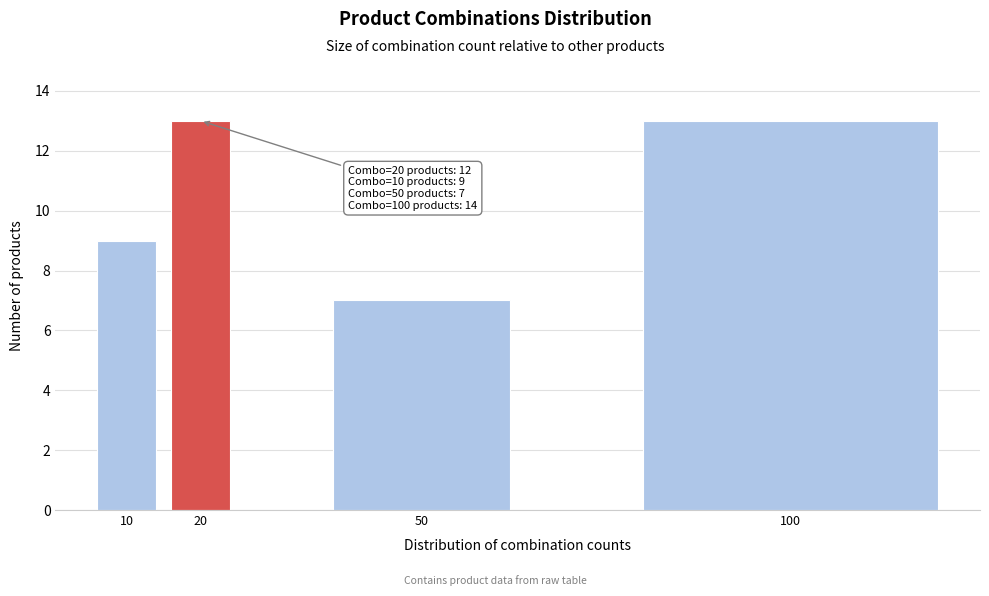

Reading right to left, list all the values displayed in this chart.

13	7	13	9